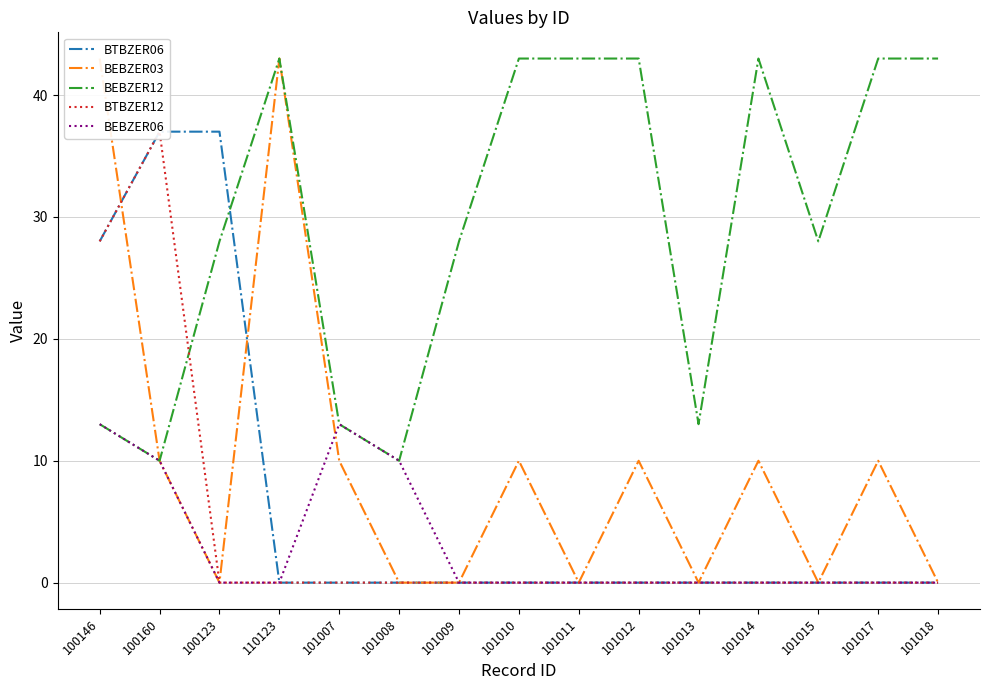

What is the spread (max minus min) of values at 100146?

30